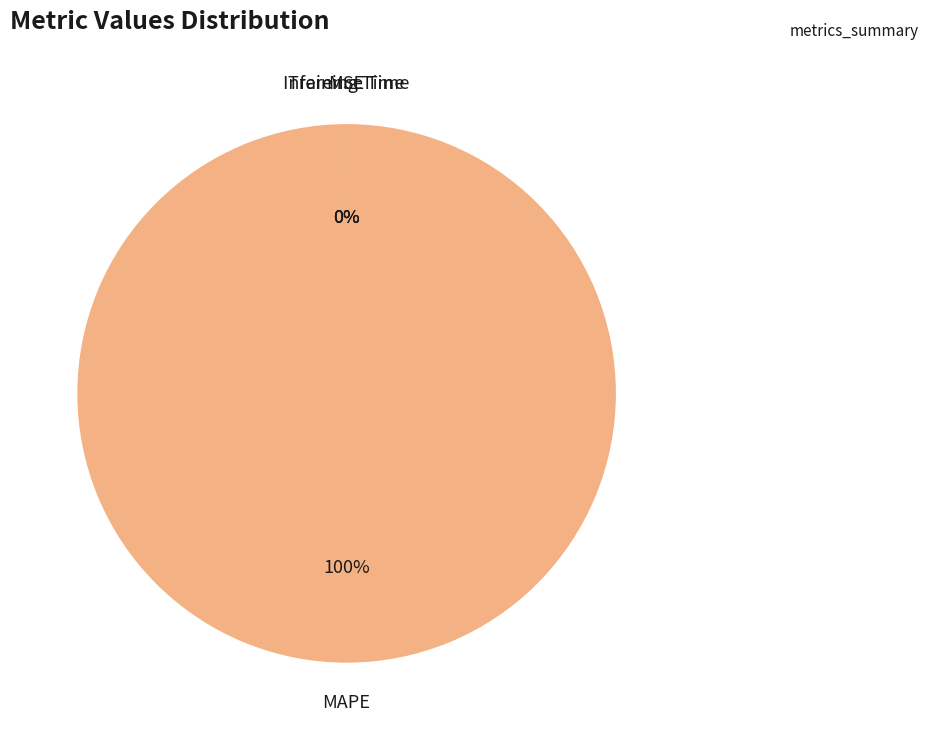

Is there any slice that represents more than half of the pie?

Yes